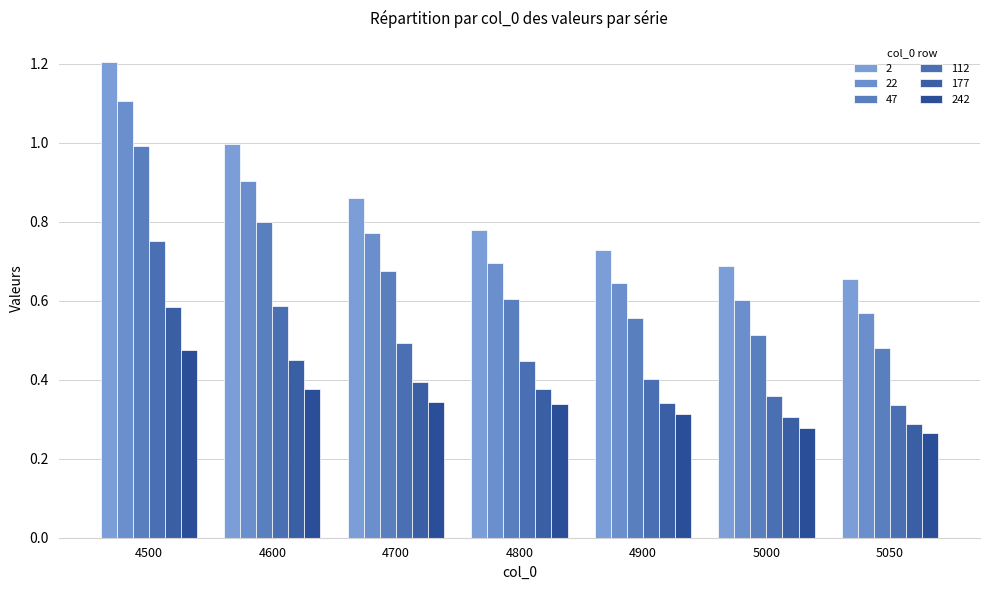

The value of 47 at 4900 is 0.3. True or false?

False